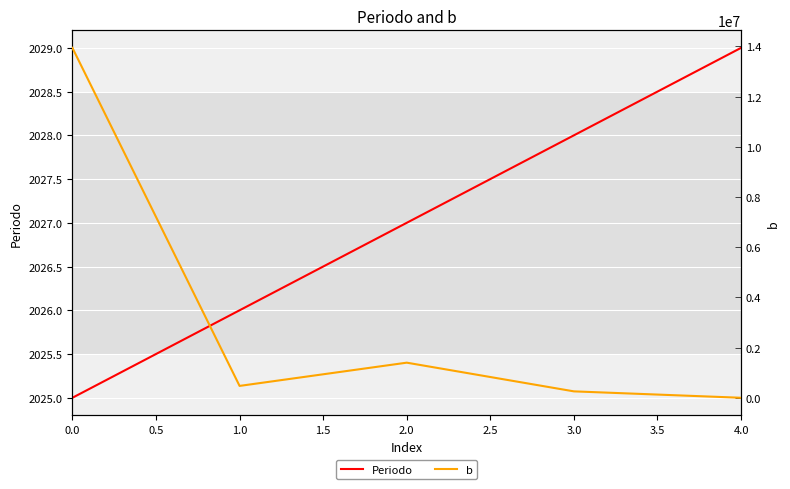

Reading right to left, transcribe all the data shown in this chart.

Periodo: 2029.0	2028.0	2027.0	2026.0	2025.0
b: 0.0	255236.9	1398511.3	472643.8	13940000.0